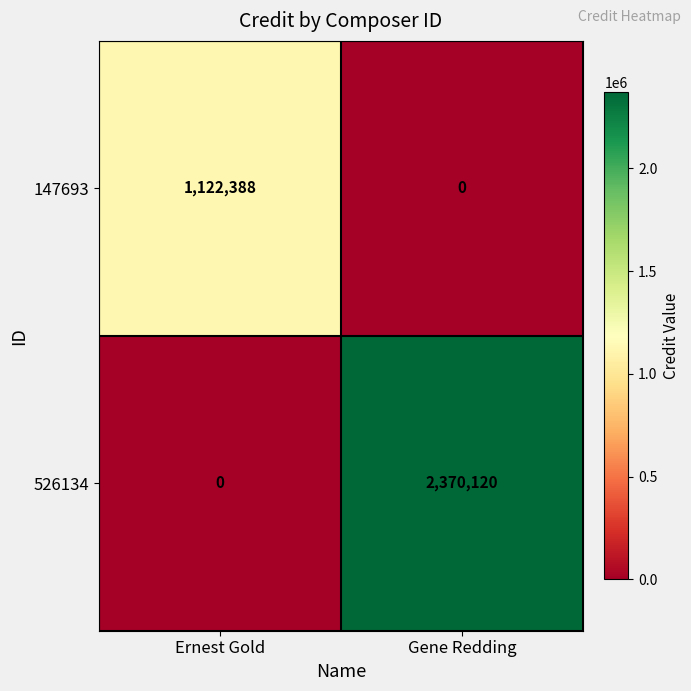

What is the difference between the 526134 values at Gene Redding and Ernest Gold?

2370120